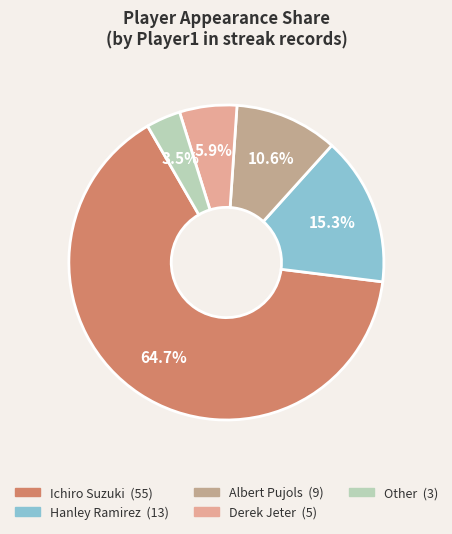

True or false: Derek Jeter accounts for 6% of the total.

True